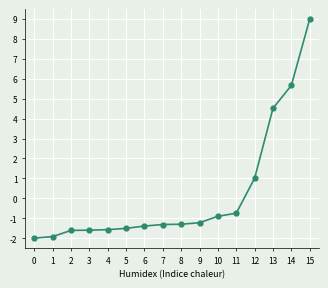

How many data points does each series have?

16